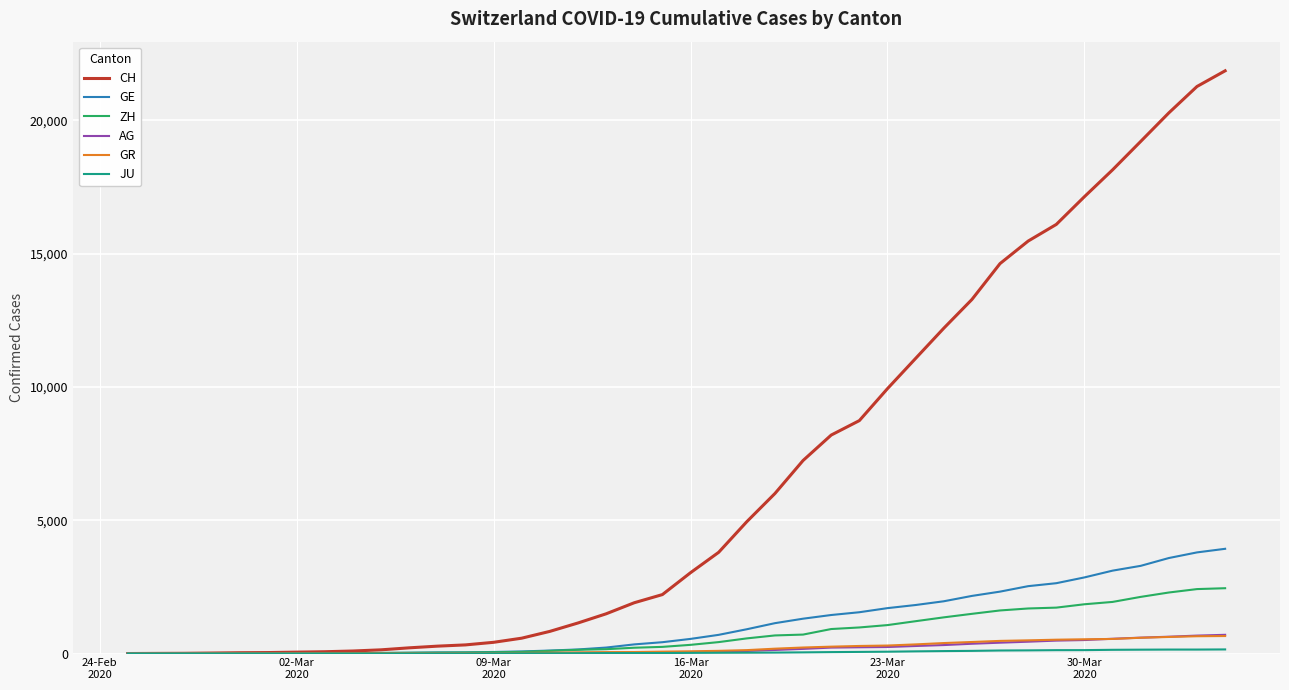

What is the maximum value shown in the chart?

21855